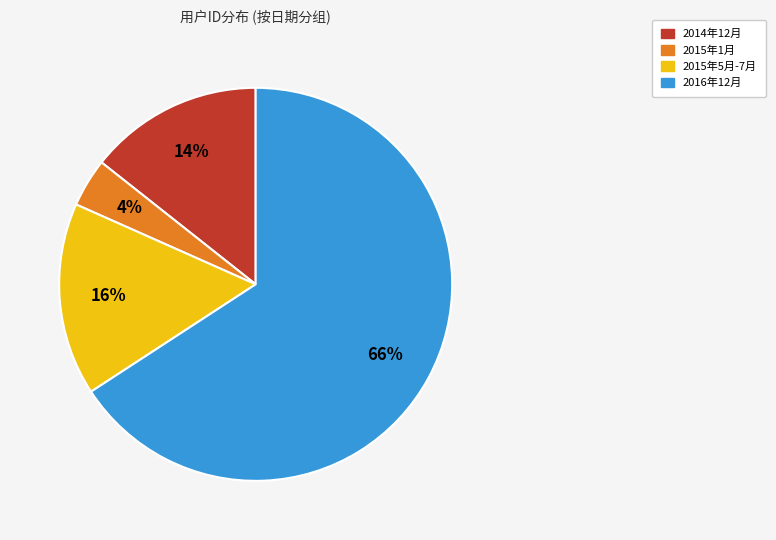

To the nearest percent, what is the average slice percentage?

25%